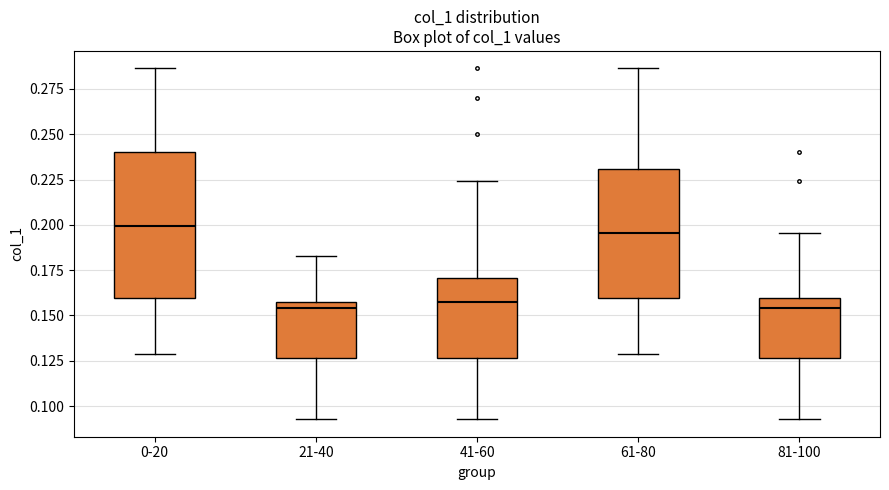

Comparing the boxes themselves (not the whiskers), which one is the tallest?

0-20